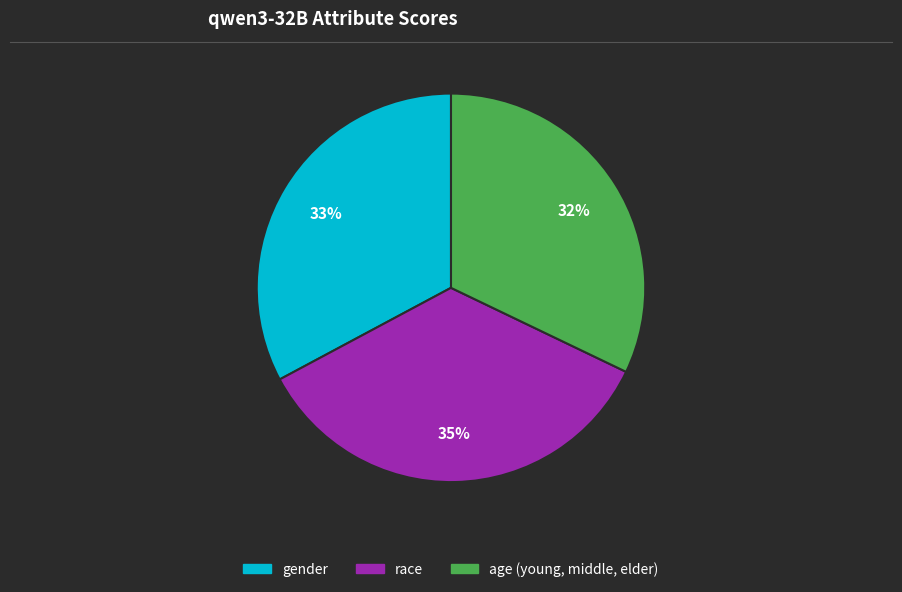

How many segments does this pie chart have?

3